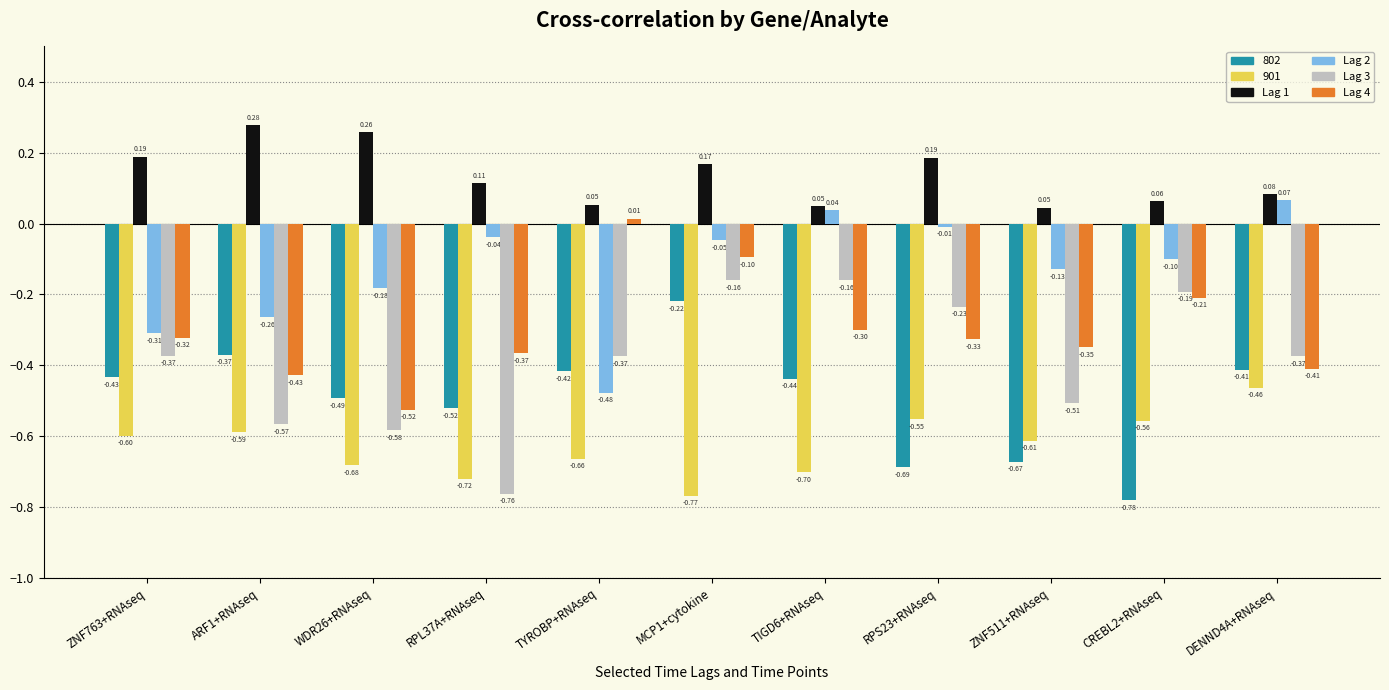

What is the total value across all series at TIGD6+RNAseq?

-1.5